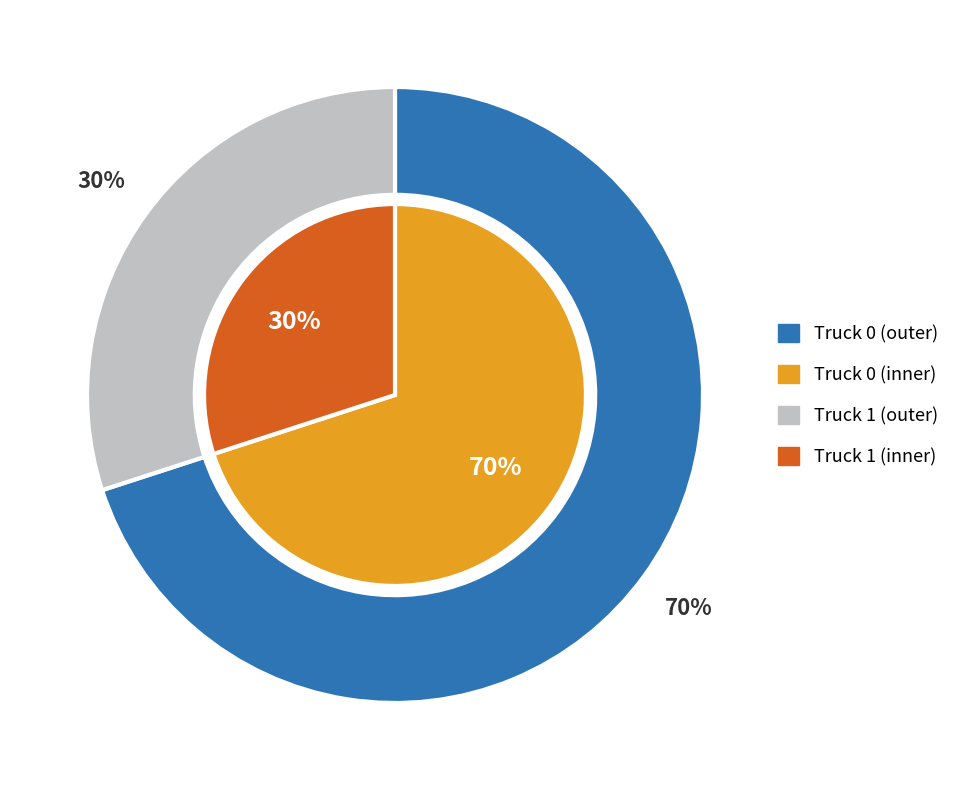

What is the largest slice in the pie chart?

Truck 0